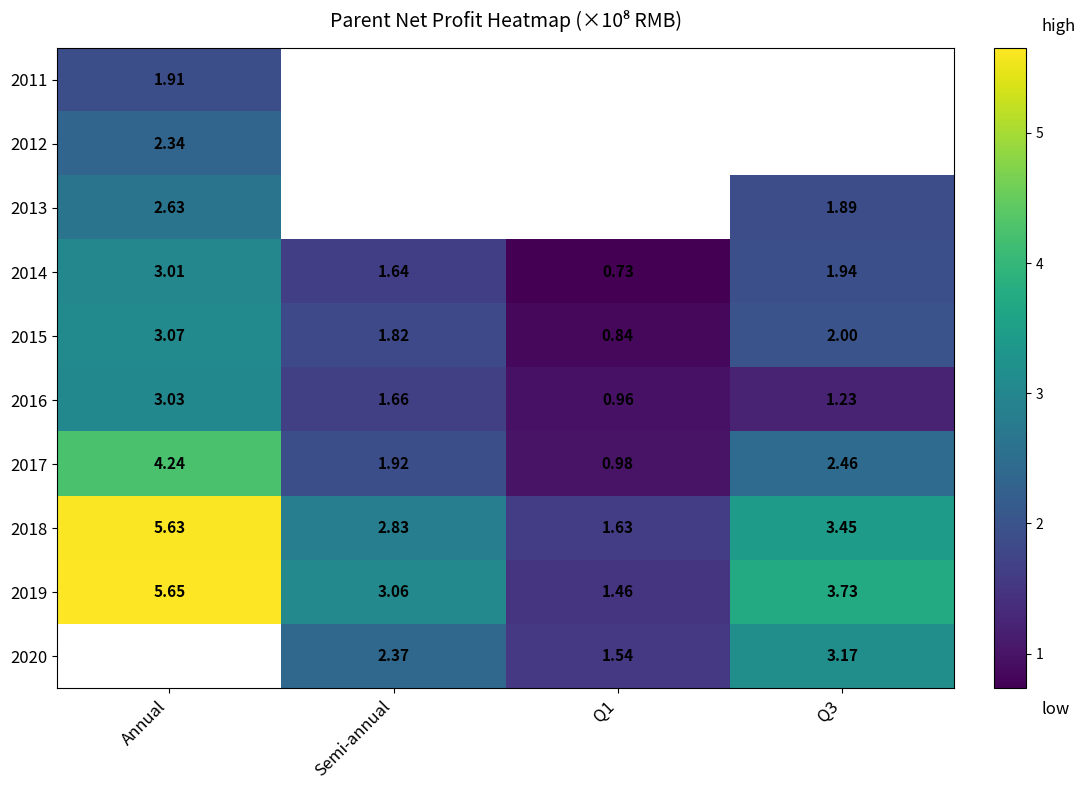

Is it true that 2018 equals 1.7 at Semi-annual?

False